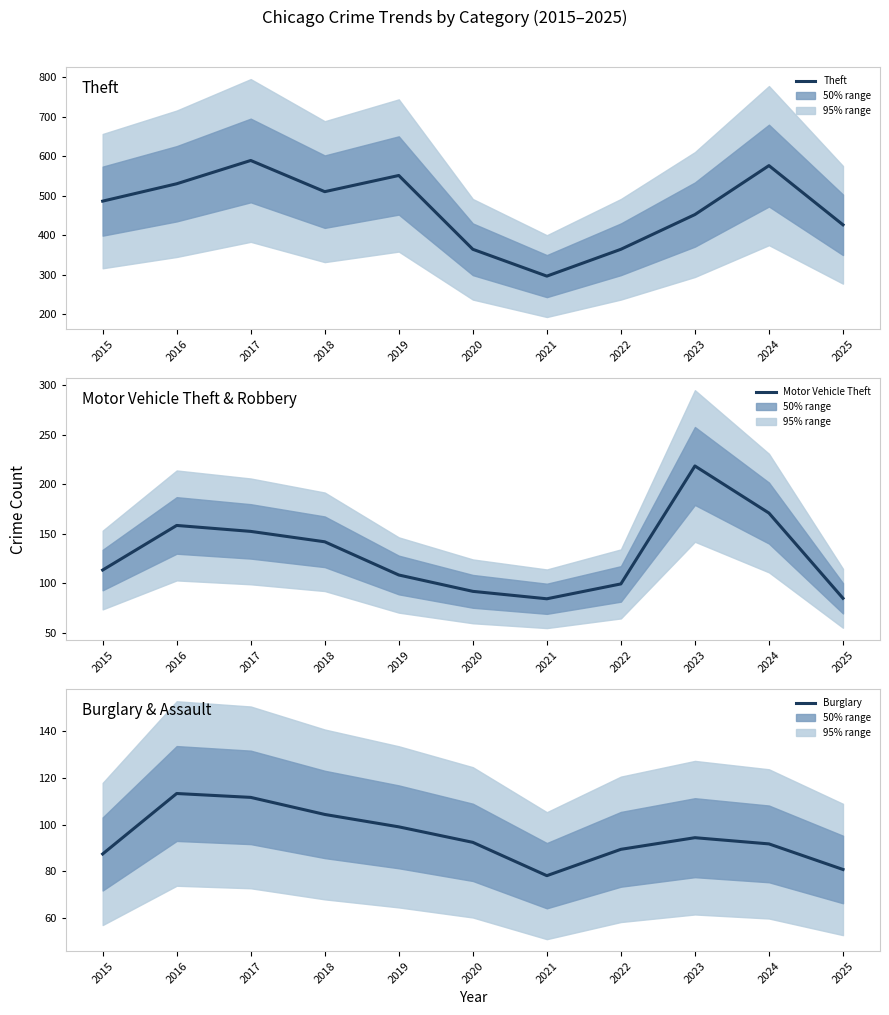

At which label does Theft first exceed 486?

2016